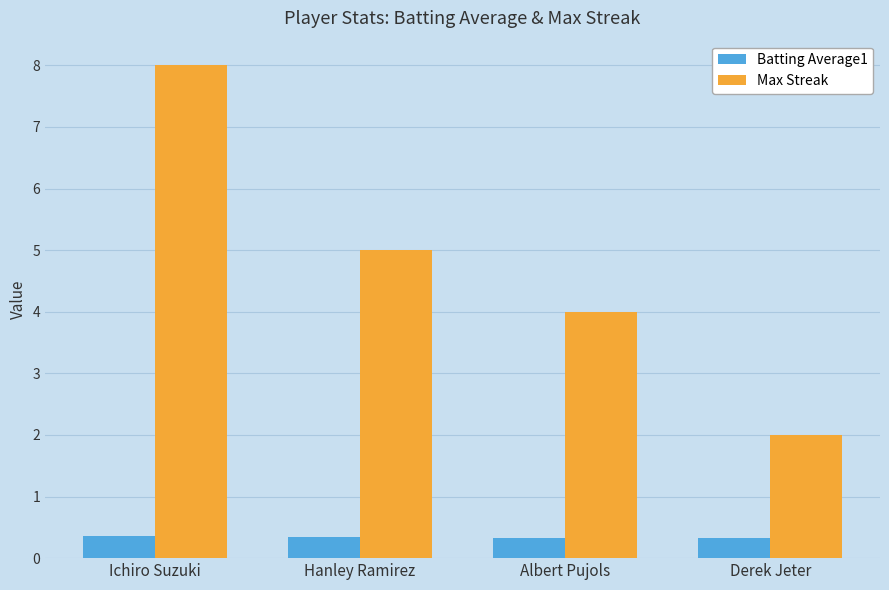

Count the Batting Average1 values in the range 0 to 1.

4